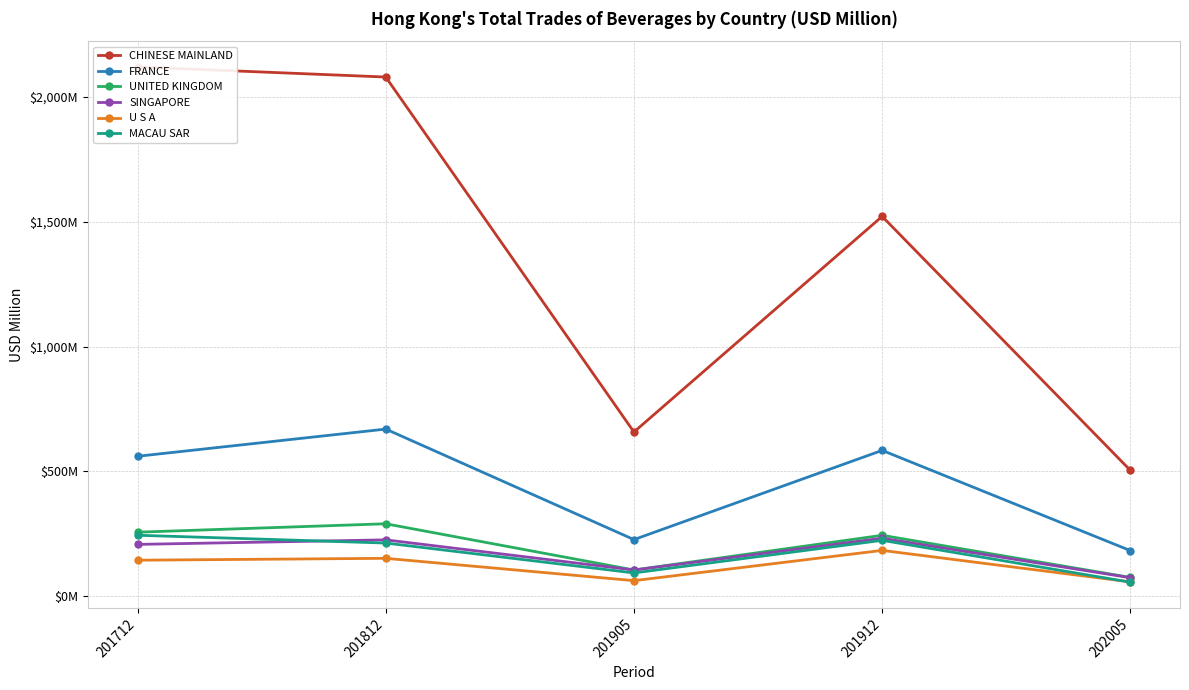

The SINGAPORE series shows 232.5 at 201912. True or false?

True